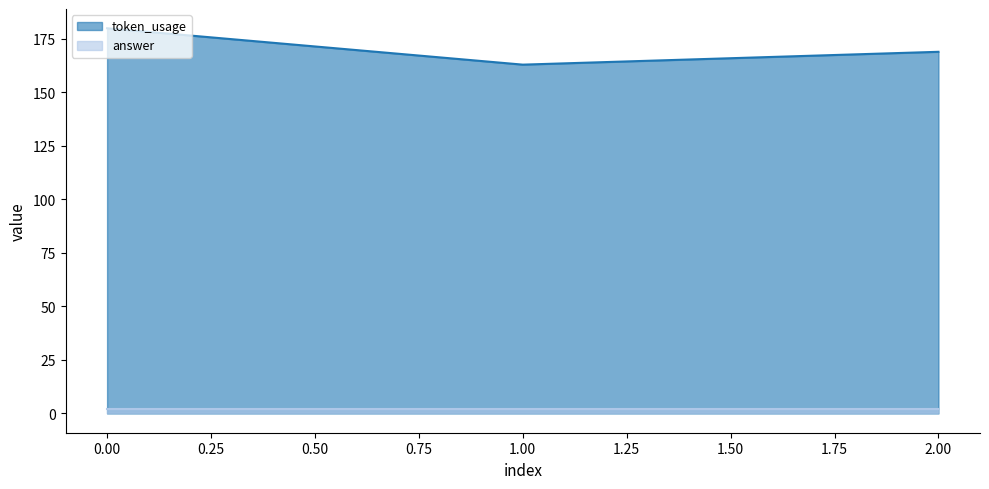

True or false: the data shows 229 at 1.

False